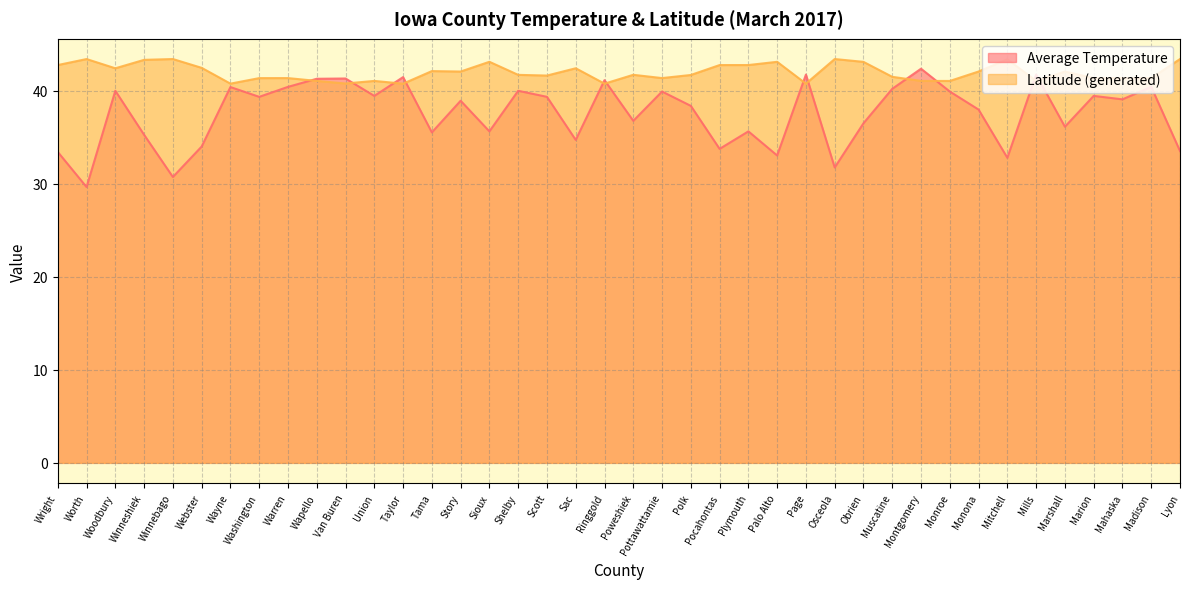

The value of Latitude (generated) at Monona is 42.0. True or false?

True